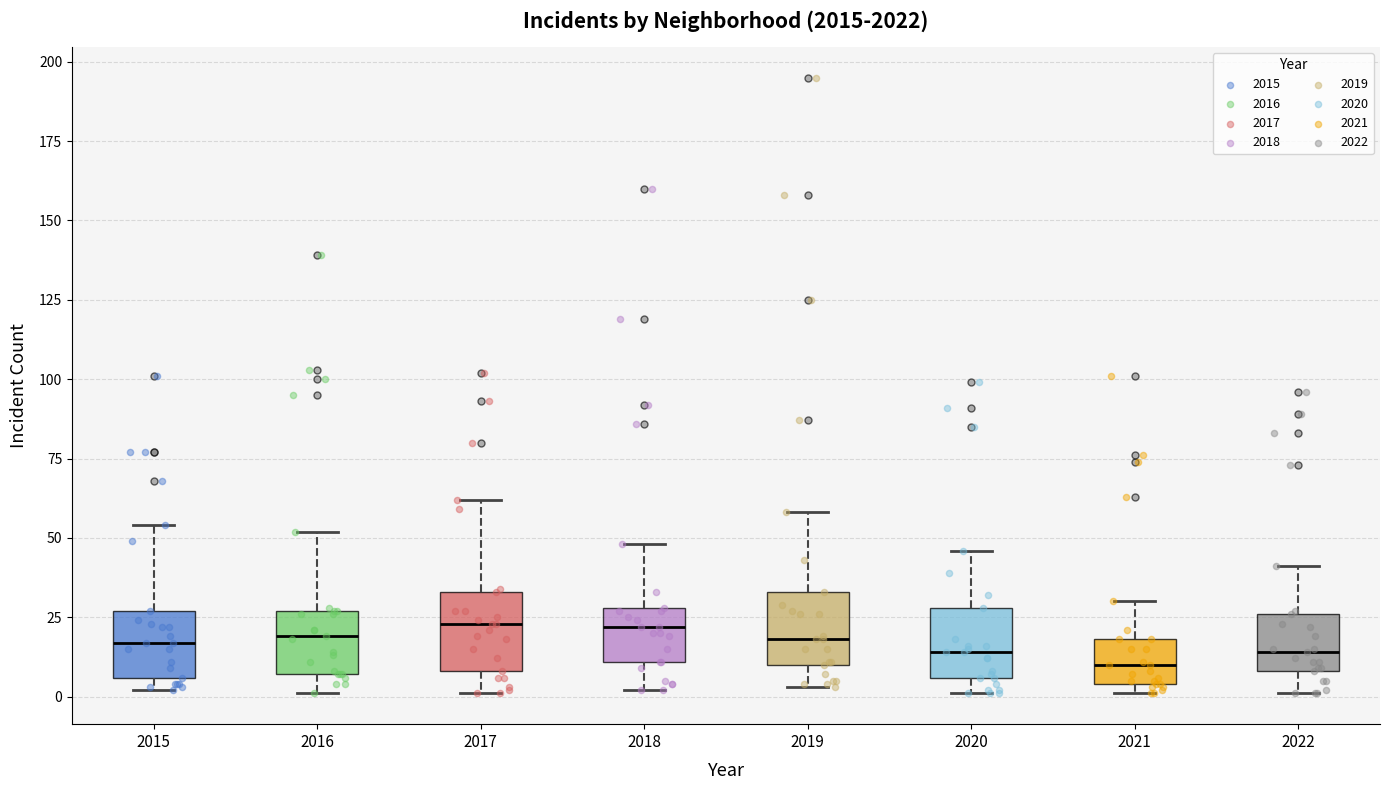

Reading left to right, transcribe this box plot: for each box, give where its median line is, the range the box spans, and where its two whiskers end, as read against the y-axis. The values are not printed on the chart, so give them approximately, as read against the axis.

2015: median 15, box 5 to 25, whiskers 0 to 55
2016: median 20, box 5 to 25, whiskers 0 to 50
2017: median 25, box 10 to 35, whiskers 0 to 60
2018: median 20, box 10 to 30, whiskers 0 to 50
2019: median 20, box 10 to 35, whiskers 5 to 60
2020: median 15, box 5 to 30, whiskers 0 to 45
2021: median 10, box 5 to 20, whiskers 0 to 30
2022: median 15, box 10 to 25, whiskers 0 to 40